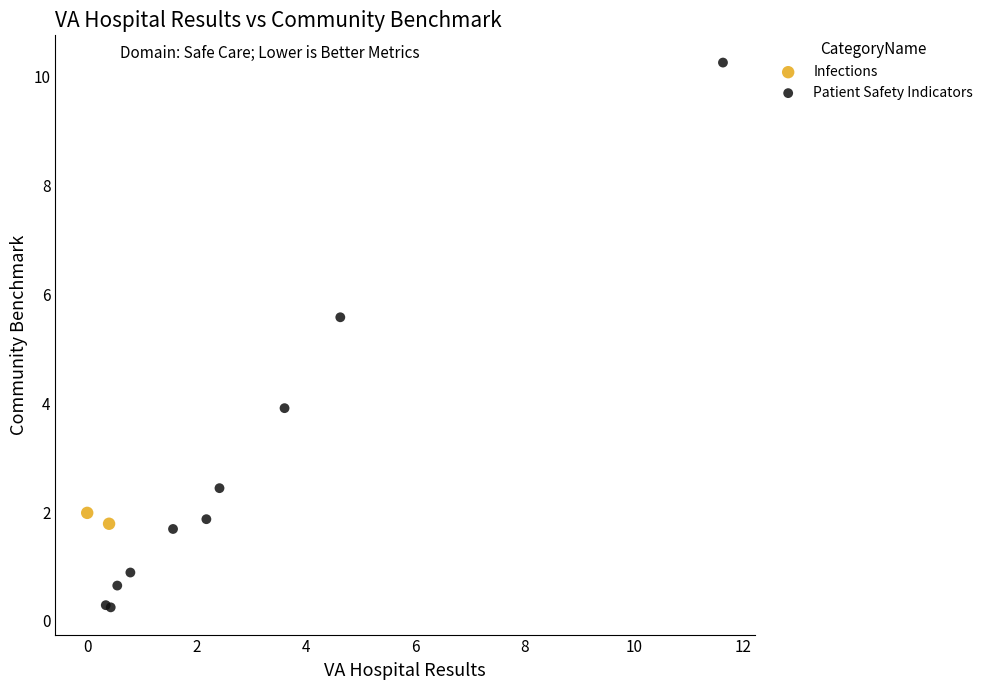

What are all the series names shown in the legend?

Infections, Patient Safety Indicators